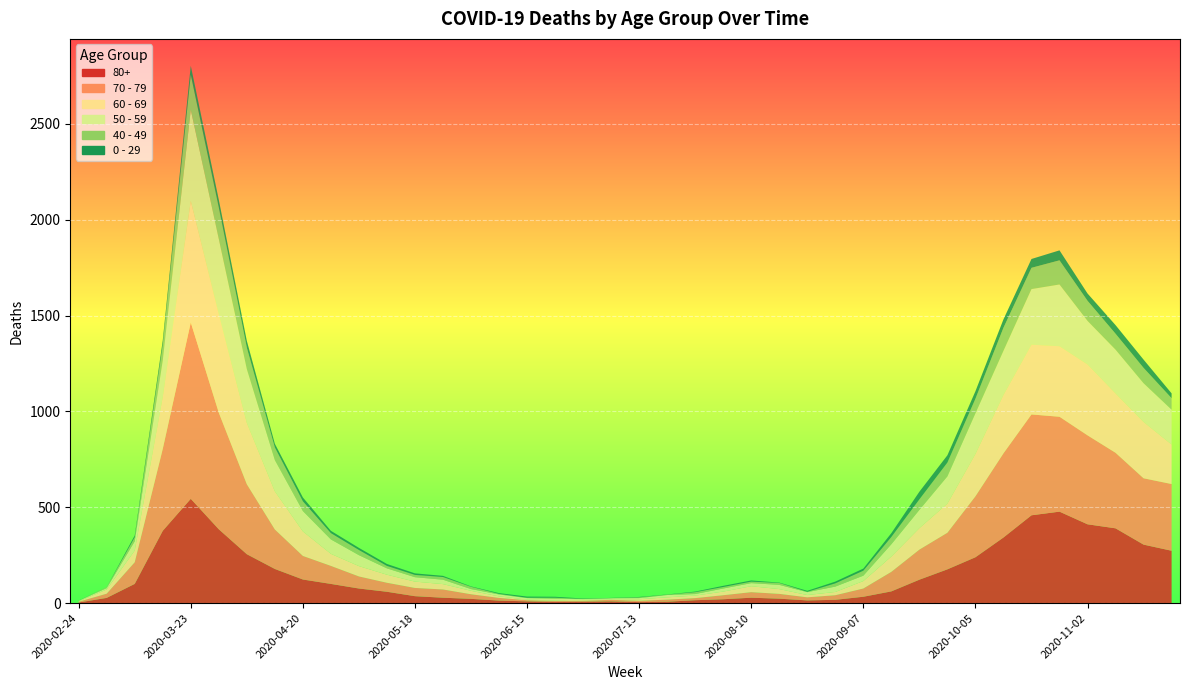

Reading right to left, list all the values displayed in this chart.

80+: 2020-11-23=273	2020-11-16=305	2020-11-09=390	2020-11-02=411	2020-10-26=477	2020-10-19=458	2020-10-12=342	2020-10-05=239	2020-09-28=176	2020-09-21=122	2020-09-14=61	2020-09-07=33	2020-08-31=17	2020-08-24=14	2020-08-17=23	2020-08-10=28	2020-08-03=20	2020-07-27=15	2020-07-20=7	2020-07-13=5	2020-07-06=9	2020-06-29=7	2020-06-22=6	2020-06-15=9	2020-06-08=13	2020-06-01=22	2020-05-25=28	2020-05-18=36	2020-05-11=59	2020-05-04=76	2020-04-27=100	2020-04-20=123	2020-04-13=178	2020-04-06=255	2020-03-30=385	2020-03-23=544	2020-03-16=377	2020-03-09=100	2020-03-02=27	2020-02-24=3
70 - 79: 2020-11-23=348	2020-11-16=346	2020-11-09=394	2020-11-02=464	2020-10-26=495	2020-10-19=526	2020-10-12=439	2020-10-05=318	2020-09-28=191	2020-09-21=157	2020-09-14=102	2020-09-07=43	2020-08-31=24	2020-08-24=16	2020-08-17=25	2020-08-10=29	2020-08-03=21	2020-07-27=11	2020-07-20=11	2020-07-13=7	2020-07-06=8	2020-06-29=5	2020-06-22=5	2020-06-15=6	2020-06-08=14	2020-06-01=24	2020-05-25=43	2020-05-18=43	2020-05-11=47	2020-05-04=63	2020-04-27=94	2020-04-20=123	2020-04-13=206	2020-04-06=365	2020-03-30=608	2020-03-23=920	2020-03-16=427	2020-03-09=113	2020-03-02=22	2020-02-24=4
60 - 69: 2020-11-23=206	2020-11-16=294	2020-11-09=310	2020-11-02=370	2020-10-26=368	2020-10-19=364	2020-10-12=305	2020-10-05=221	2020-09-28=152	2020-09-21=112	2020-09-14=80	2020-09-07=39	2020-08-31=17	2020-08-24=12	2020-08-17=25	2020-08-10=31	2020-08-03=19	2020-07-27=13	2020-07-20=12	2020-07-13=8	2020-07-06=3	2020-06-29=6	2020-06-22=3	2020-06-15=3	2020-06-08=8	2020-06-01=18	2020-05-25=28	2020-05-18=33	2020-05-11=42	2020-05-04=54	2020-04-27=63	2020-04-20=128	2020-04-13=199	2020-04-06=320	2020-03-30=514	2020-03-23=634	2020-03-16=272	2020-03-09=61	2020-03-02=22	2020-02-24=2
50 - 59: 2020-11-23=182	2020-11-16=202	2020-11-09=228	2020-11-02=227	2020-10-26=322	2020-10-19=290	2020-10-12=230	2020-10-05=212	2020-09-28=142	2020-09-21=95	2020-09-14=64	2020-09-07=28	2020-08-31=28	2020-08-24=15	2020-08-17=22	2020-08-10=16	2020-08-03=16	2020-07-27=8	2020-07-20=12	2020-07-13=6	2020-07-06=5	2020-06-29=3	2020-06-22=9	2020-06-15=8	2020-06-08=10	2020-06-01=9	2020-05-25=23	2020-05-18=23	2020-05-11=33	2020-05-04=57	2020-04-27=75	2020-04-20=106	2020-04-13=163	2020-04-06=281	2020-03-30=392	2020-03-23=475	2020-03-16=190	2020-03-09=48	2020-03-02=7	2020-02-24=3
40 - 49: 2020-11-23=60	2020-11-16=80	2020-11-09=83	2020-11-02=105	2020-10-26=126	2020-10-19=111	2020-10-12=120	2020-10-05=76	2020-09-28=72	2020-09-21=55	2020-09-14=38	2020-09-07=26	2020-08-31=17	2020-08-24=2	2020-08-17=10	2020-08-10=8	2020-08-03=8	2020-07-27=10	2020-07-20=2	2020-07-13=4	2020-07-06=1	2020-06-29=1	2020-06-22=5	2020-06-15=2	2020-06-08=3	2020-06-01=12	2020-05-25=14	2020-05-18=12	2020-05-11=13	2020-05-04=27	2020-04-27=33	2020-04-20=51	2020-04-13=66	2020-04-06=111	2020-03-30=163	2020-03-23=183	2020-03-16=79	2020-03-09=21	2020-03-02=5	2020-02-24=0
0 - 29: 2020-11-23=25	2020-11-16=43	2020-11-09=45	2020-11-02=38	2020-10-26=52	2020-10-19=46	2020-10-12=44	2020-10-05=39	2020-09-28=38	2020-09-21=40	2020-09-14=20	2020-09-07=11	2020-08-31=9	2020-08-24=5	2020-08-17=2	2020-08-10=6	2020-08-03=6	2020-07-27=3	2020-07-20=1	2020-07-13=2	2020-07-06=1	2020-06-29=2	2020-06-22=5	2020-06-15=6	2020-06-08=4	2020-06-01=2	2020-05-25=6	2020-05-18=8	2020-05-11=10	2020-05-04=11	2020-04-27=12	2020-04-20=20	2020-04-13=19	2020-04-06=36	2020-03-30=42	2020-03-23=47	2020-03-16=25	2020-03-09=10	2020-03-02=0	2020-02-24=1